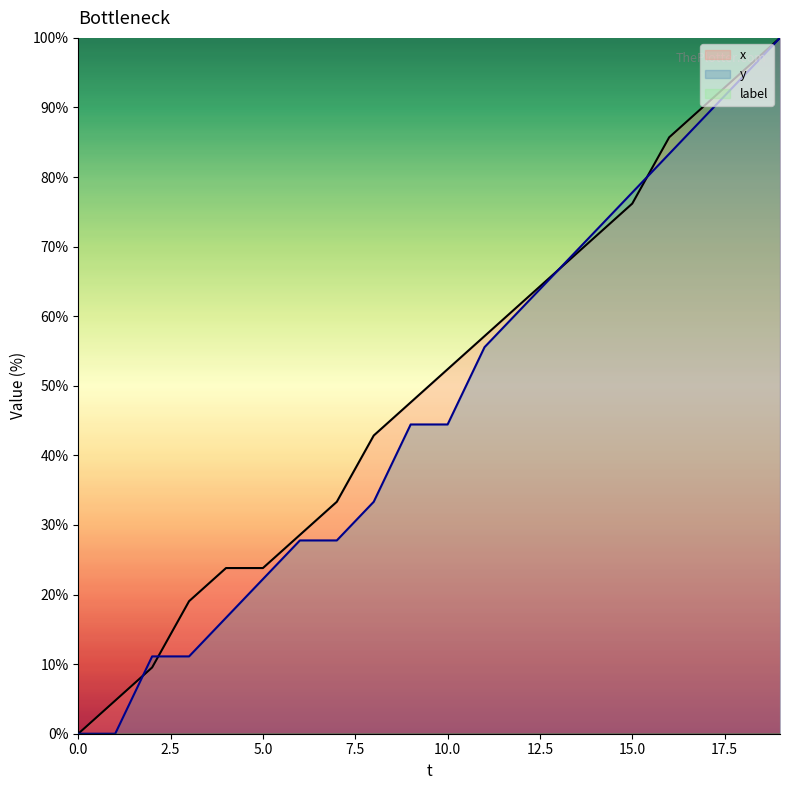

What is the maximum value for y?

100.0